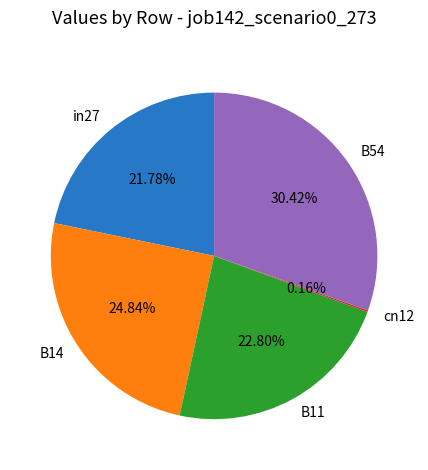

Does any single category account for the majority?

No